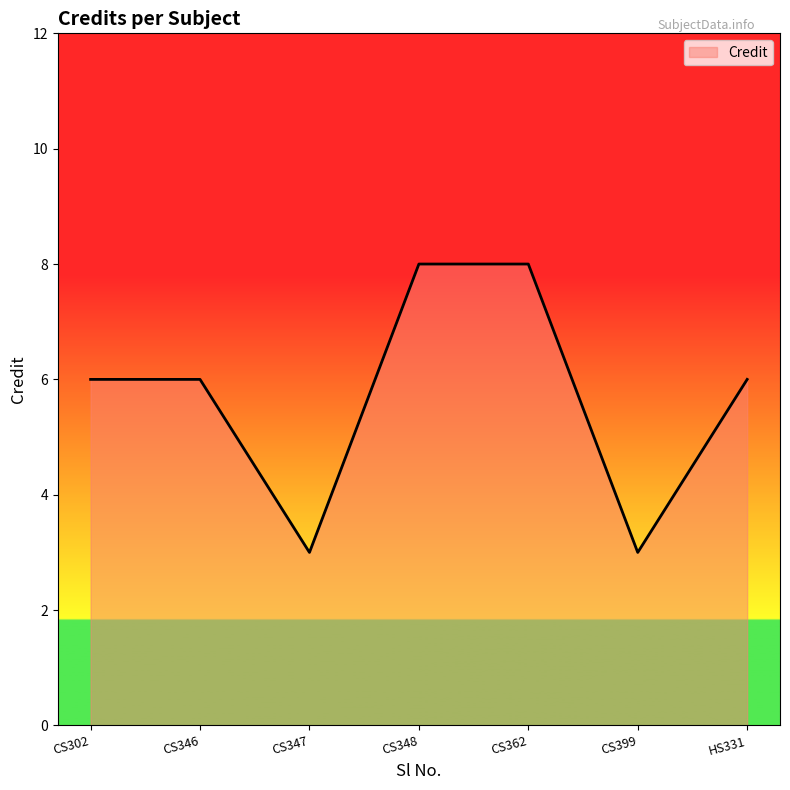

What is the difference between the maximum and minimum values?

5